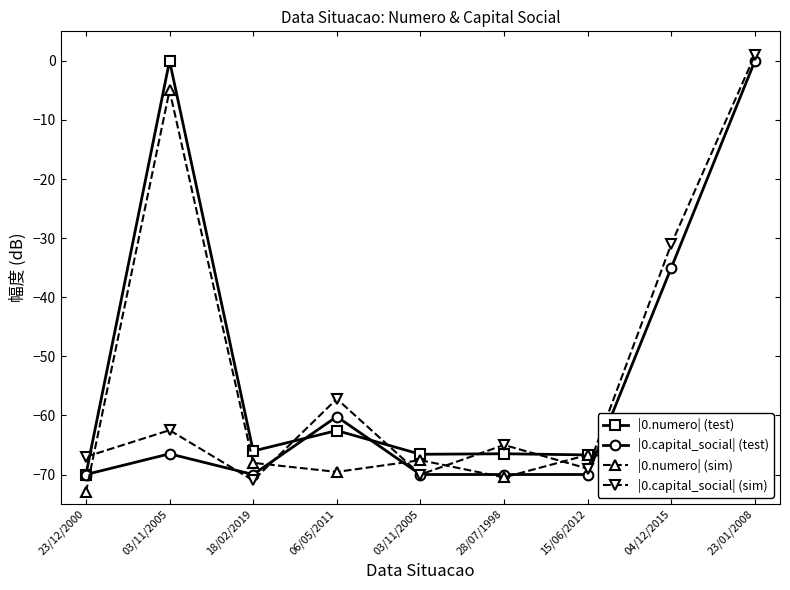

List the series in order of their peak value, highest first.

|0.capital_social| (sim), |0.numero| (test), |0.capital_social| (test), |0.numero| (sim)